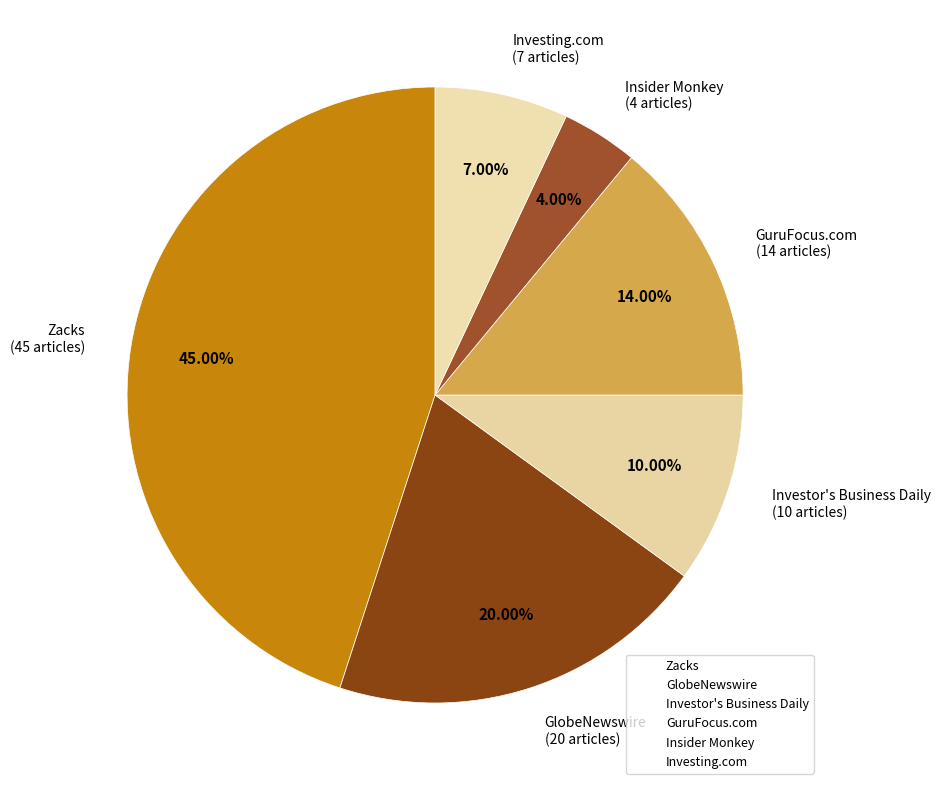

Count the number of slices in the pie.

6